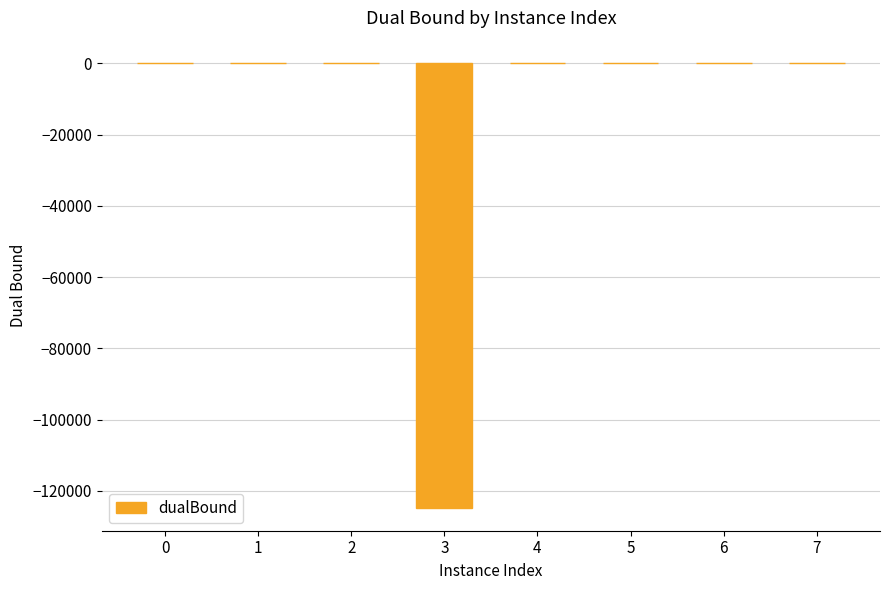

What is the sum of all values?

-124424.9